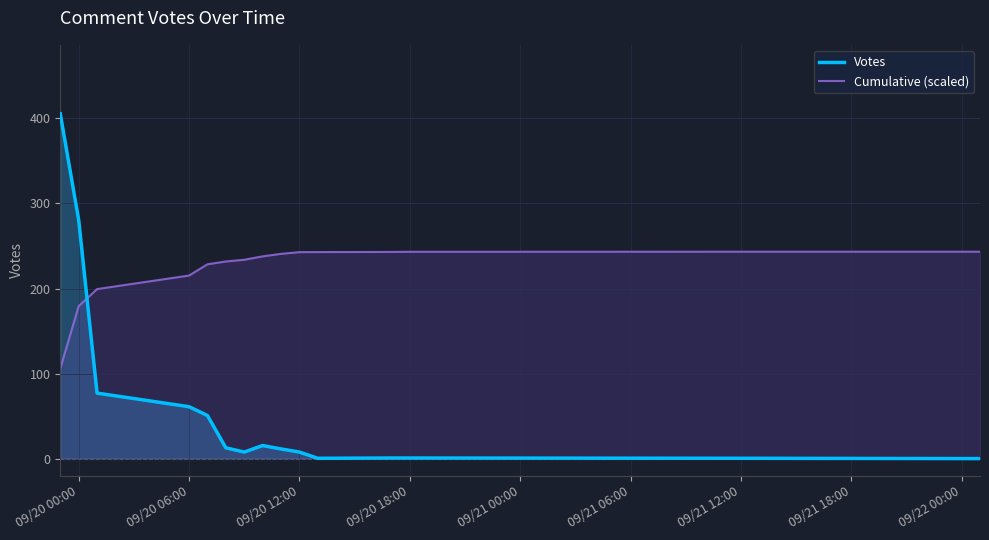

At which label is Cumulative (scaled) closest to 174?

09/20 00:00